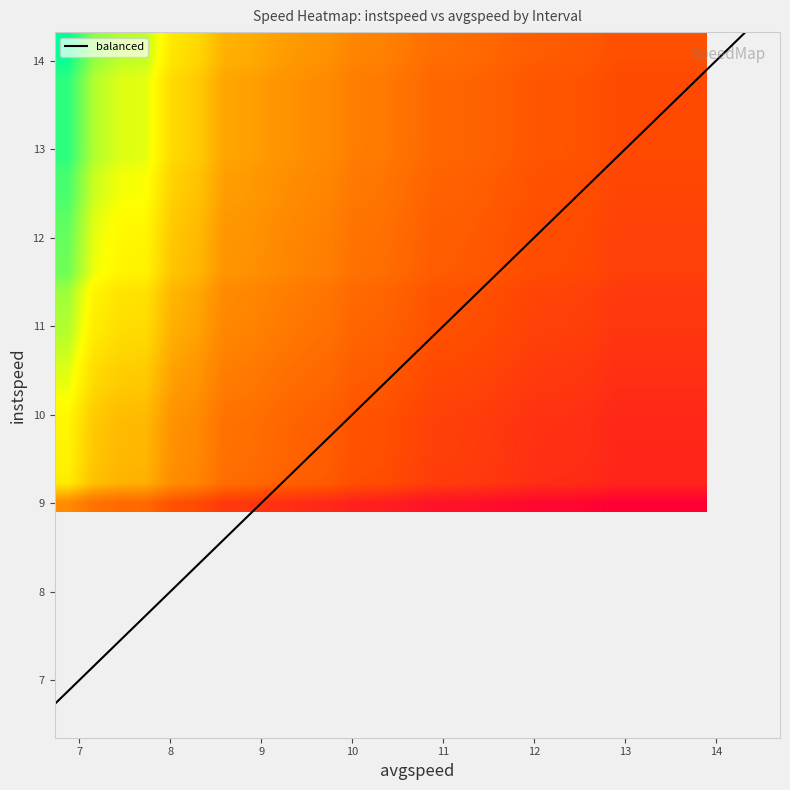

What is the highest value of the balanced series?

14.3